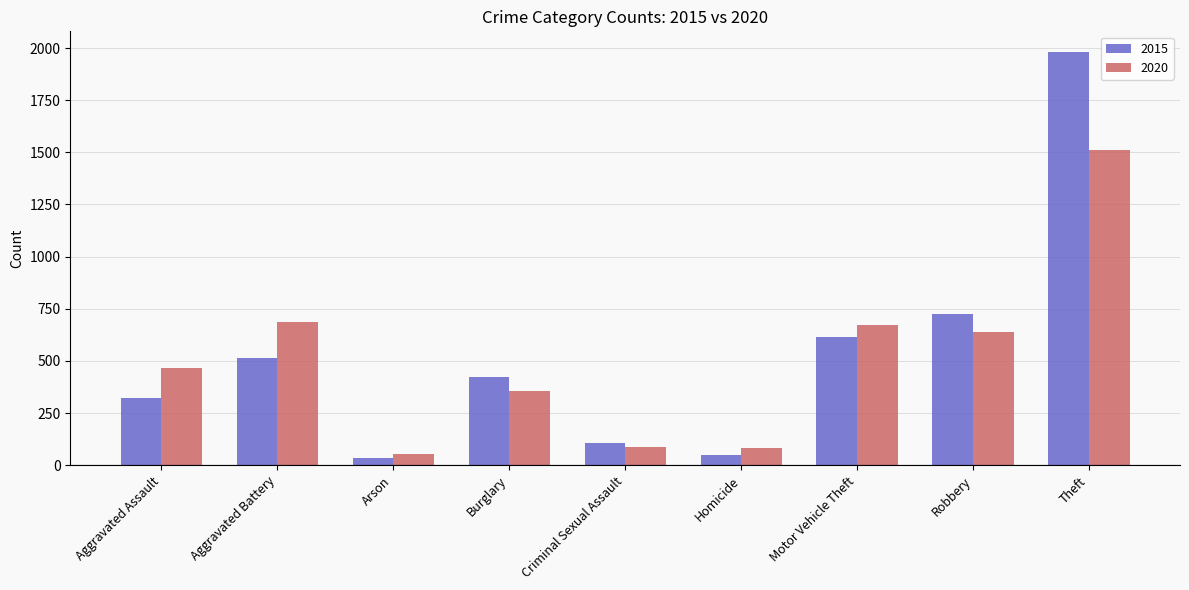

Which category has the highest value in the 2015 series?

Theft